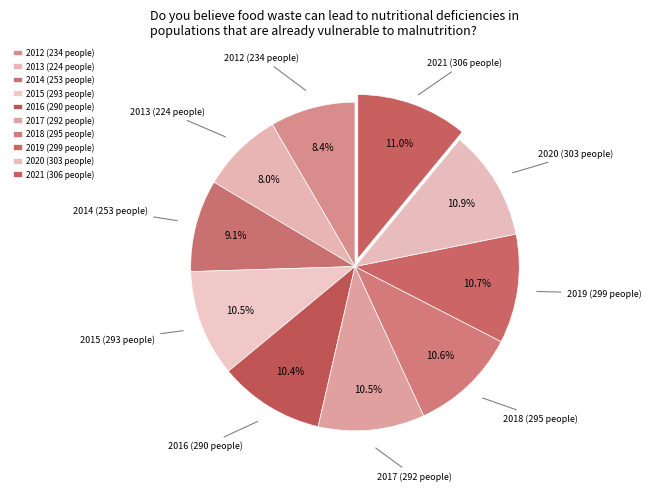

Does 2015 represent more than half of the total?

No